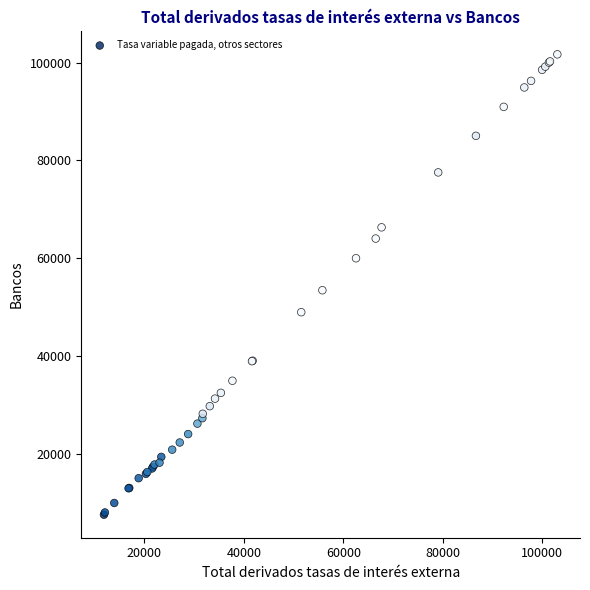

What Y value in the scatter plot is closest to 54643?

53475